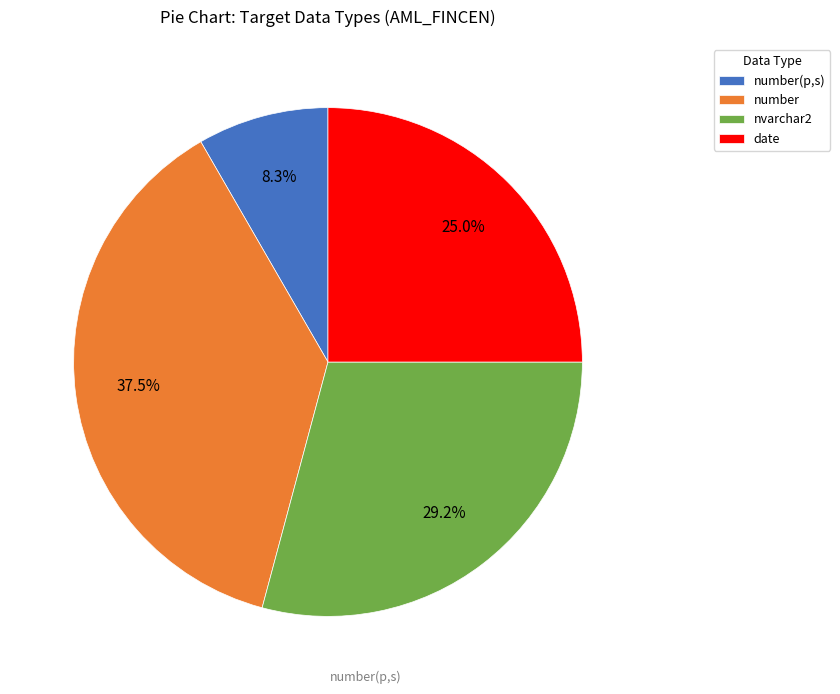

Which category has the biggest portion of the pie?

number